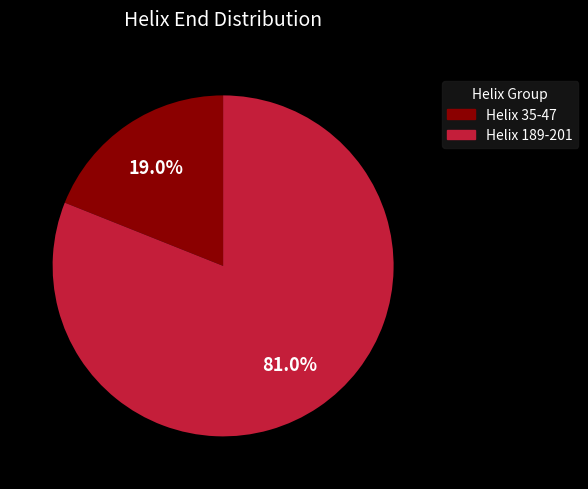

How many segments does this pie chart have?

2